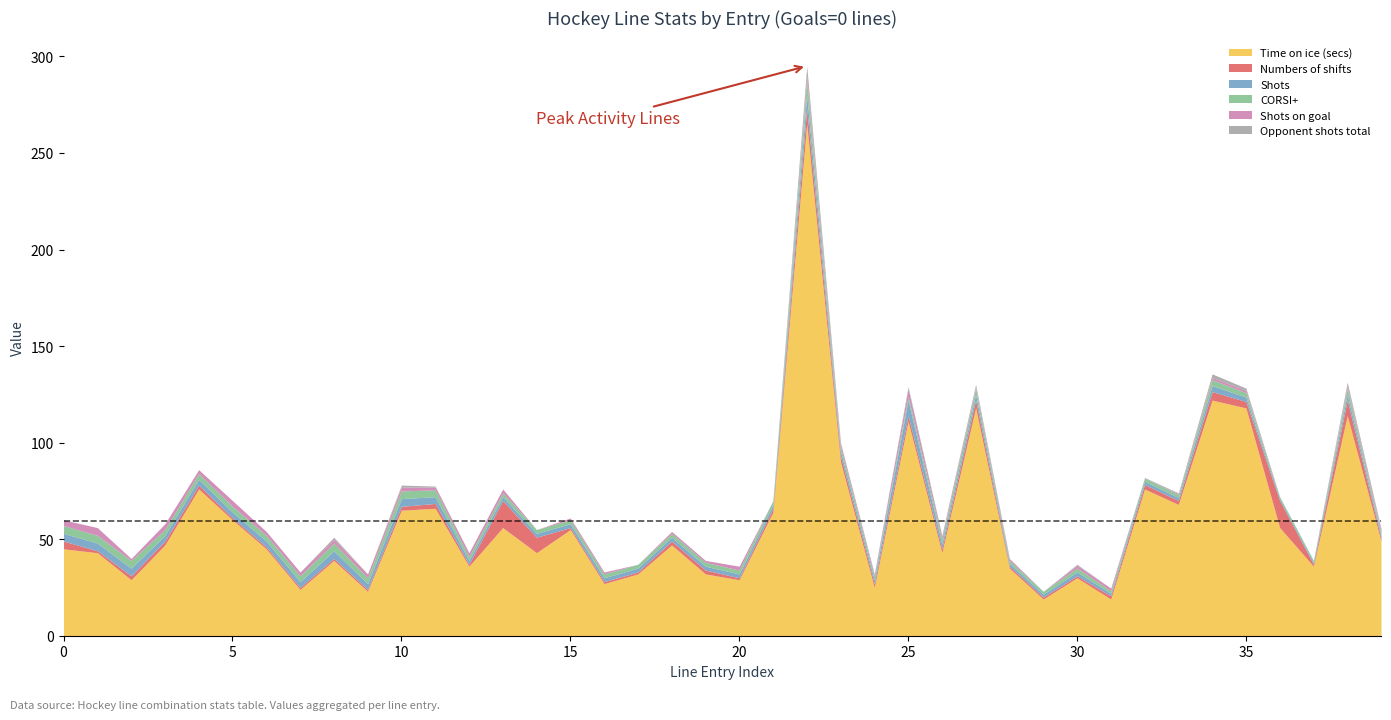

Reading right to left, transcribe all the data shown in this chart.

Time on ice (secs): 0=49.0	0=114.0	0=36.0	0=56.0	0=118.0	0=122.0	0=68.0	0=76.0	0=19.0	0=30.0	0=19.0	0=35.0	0=118.0	0=43.0	0=111.0	0=25.0	0=90.0	0=265.0	0=64.0	0=29.0	0=32.0	0=47.0	0=32.0	0=27.0	0=55.0	0=43.0	0=56.0	0=36.0	0=66.0	0=65.0	0=23.0	0=39.0	0=24.0	0=45.0	0=60.0	0=76.0	0=47.0	0=29.0	0=43.0	0=45.0
Numbers of shifts: 0=1.5	0=8.0	0=1.0	0=14.0	0=3.3	0=4.4	0=2.0	0=2.3	0=1.7	0=1.0	0=1.0	0=1.0	0=4.0	0=2.0	0=3.0	0=2.0	0=3.0	0=8.0	0=2.0	0=1.0	0=2.0	0=2.0	0=1.0	0=1.0	0=1.0	0=8.0	0=14.0	0=1.0	0=2.5	0=2.0	0=1.0	0=1.0	0=1.0	0=1.0	0=1.0	0=2.0	0=2.0	0=2.0	0=1.0	0=4.0
Shots: 0=1.5	0=3.0	0=1.0	0=1.0	0=2.3	0=3.1	0=1.6	0=1.7	0=1.3	0=2.0	0=1.5	0=1.5	0=3.0	0=2.5	0=8.0	0=2.0	0=2.5	0=7.0	0=2.0	0=2.0	0=2.0	0=2.0	0=2.0	0=2.0	0=2.0	0=2.0	0=2.0	0=2.0	0=3.5	0=4.0	0=3.0	0=4.0	0=3.0	0=3.0	0=3.0	0=3.0	0=3.0	0=4.0	0=4.0	0=4.0
CORSI+: 0=1.5	0=3.0	0=1.0	0=1.0	0=2.3	0=3.1	0=1.6	0=1.7	0=1.3	0=2.0	0=1.5	0=1.5	0=3.0	0=2.5	0=2.0	0=2.0	0=2.5	0=7.0	0=2.0	0=2.0	0=2.0	0=2.0	0=2.0	0=2.0	0=2.0	0=2.0	0=2.0	0=2.0	0=3.5	0=4.0	0=3.0	0=4.0	0=3.0	0=3.0	0=3.0	0=3.0	0=3.0	0=4.0	0=4.0	0=4.0
Shots on goal: 0=1.5	0=1.3	0=0.0	0=0.0	0=1.2	0=1.1	0=0.6	0=0.0	0=1.3	0=1.5	0=0.0	0=1.0	0=1.0	0=1.5	0=4.0	0=1.0	0=1.5	0=3.0	0=0.0	0=2.0	0=1.0	0=1.0	0=0.0	0=1.0	0=1.0	0=0.0	0=2.0	0=2.0	0=1.5	0=2.0	0=2.0	0=2.0	0=2.0	0=2.0	0=3.0	0=2.0	0=3.0	0=1.0	0=4.0	0=3.0
Opponent shots total: 0=0.5	0=2.0	0=0.0	0=0.0	0=1.2	0=1.9	0=0.3	0=0.3	0=0.0	0=0.5	0=0.0	0=0.0	0=1.2	0=0.5	0=1.0	0=0.0	0=0.5	0=5.0	0=0.0	0=0.0	0=0.0	0=0.0	0=0.0	0=0.0	0=0.0	0=0.0	0=0.0	0=0.0	0=0.5	0=1.0	0=0.0	0=1.0	0=0.0	0=0.0	0=0.0	0=0.0	0=0.0	0=0.0	0=0.0	0=0.0